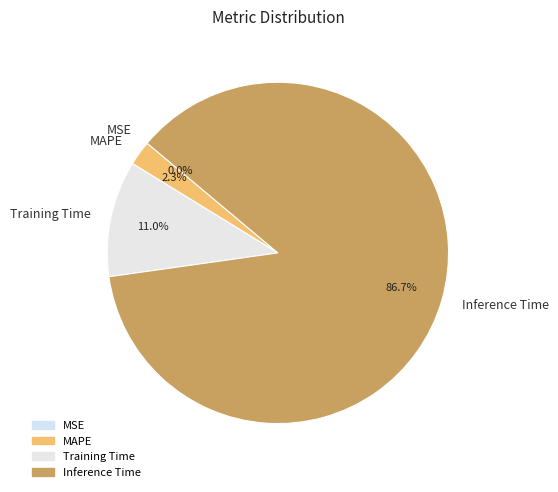

Which slice is the largest?

Inference Time